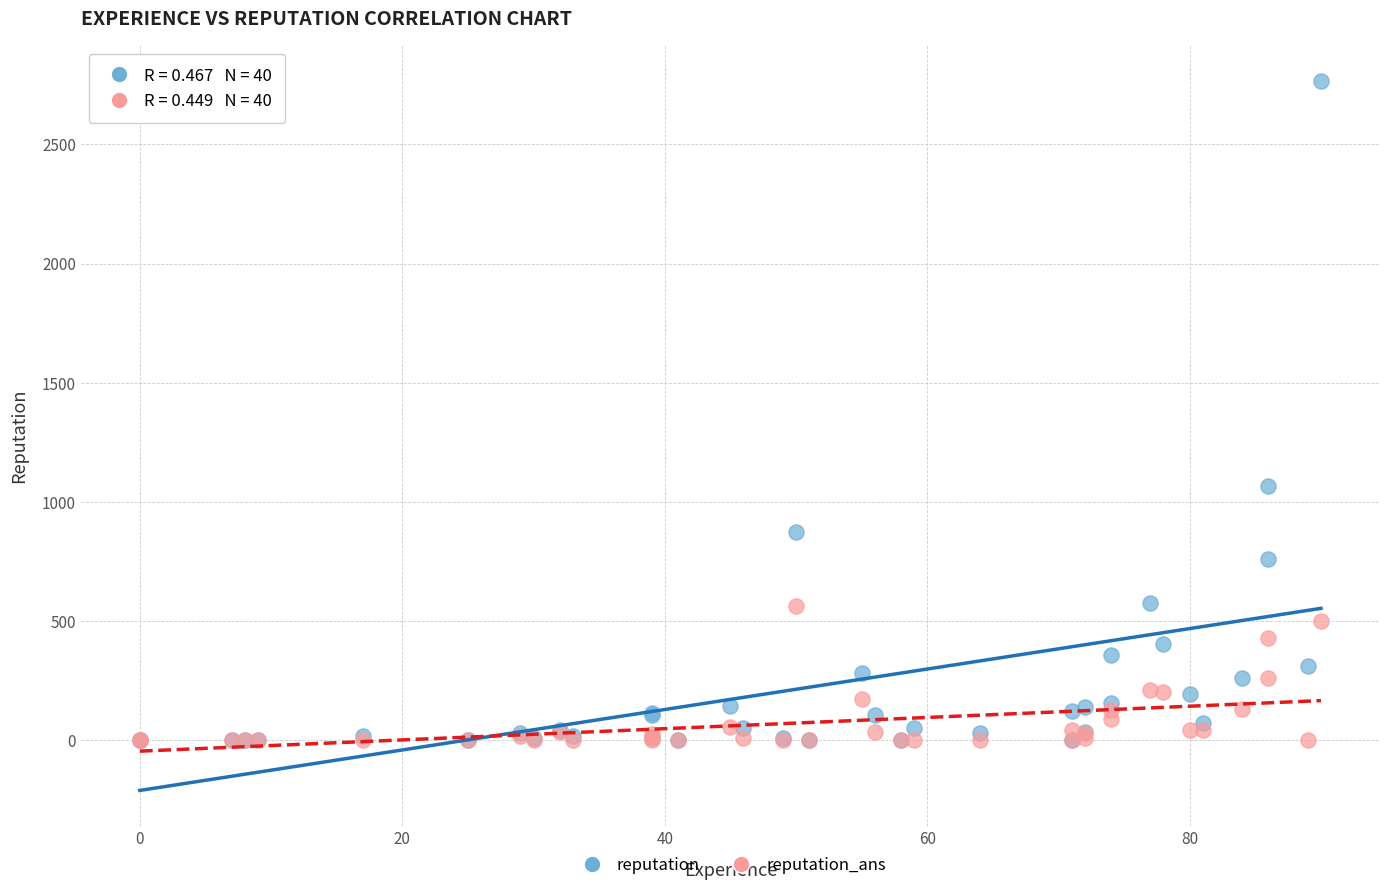

In the reputation series, what Y value is closest to 1383?

1068